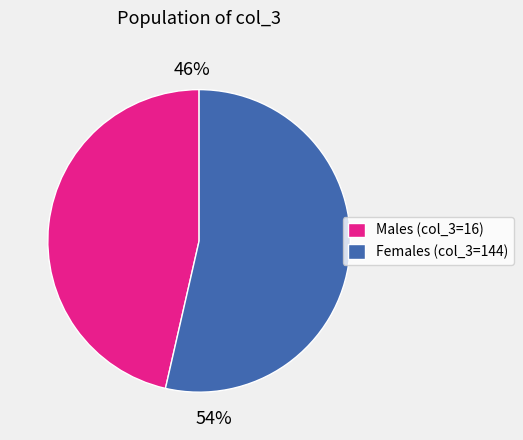

Does any single category account for the majority?

Yes